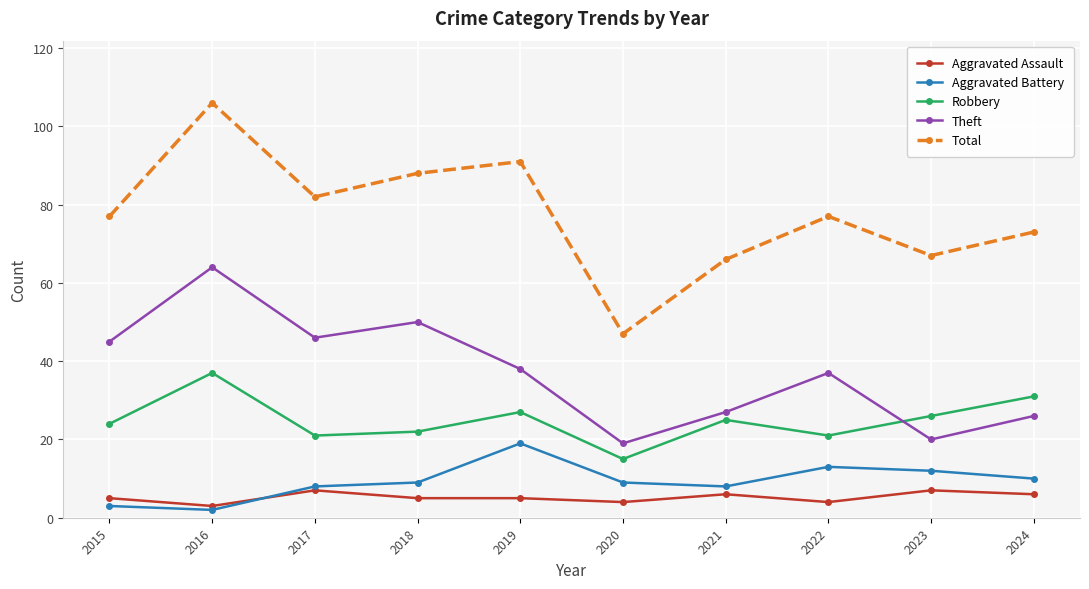

How many data points does each series have?

10